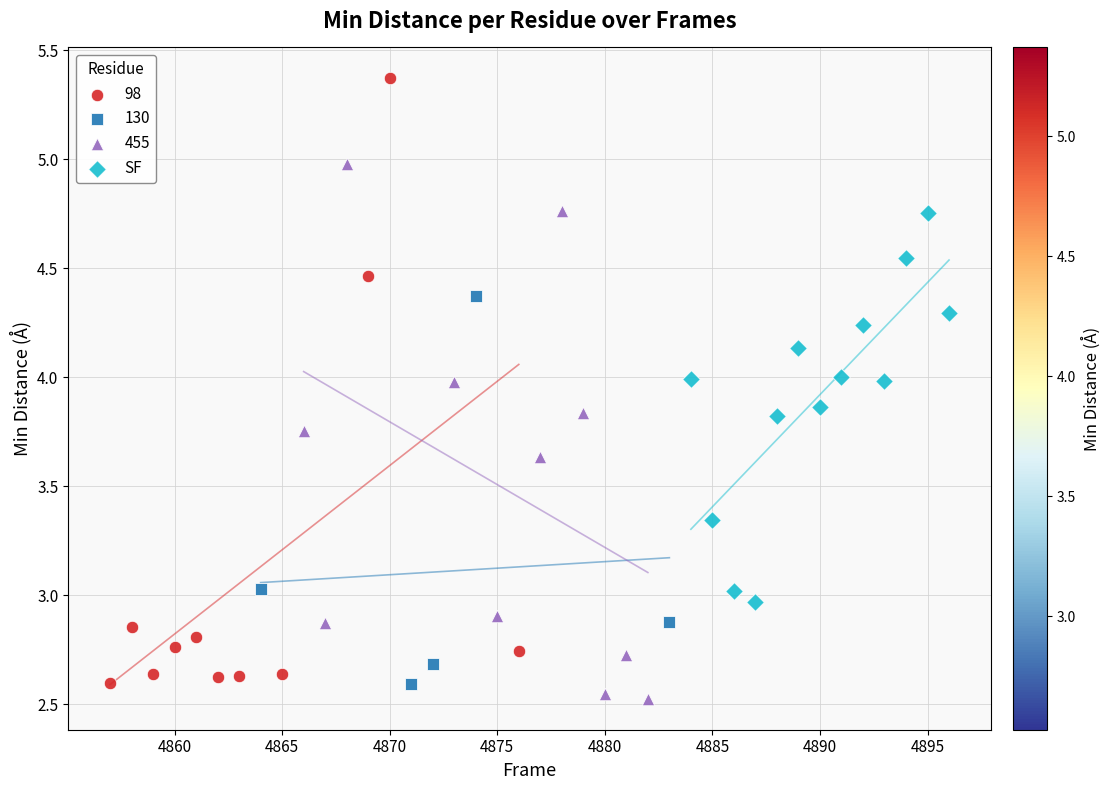

Which series has the widest spread of Y values?

98